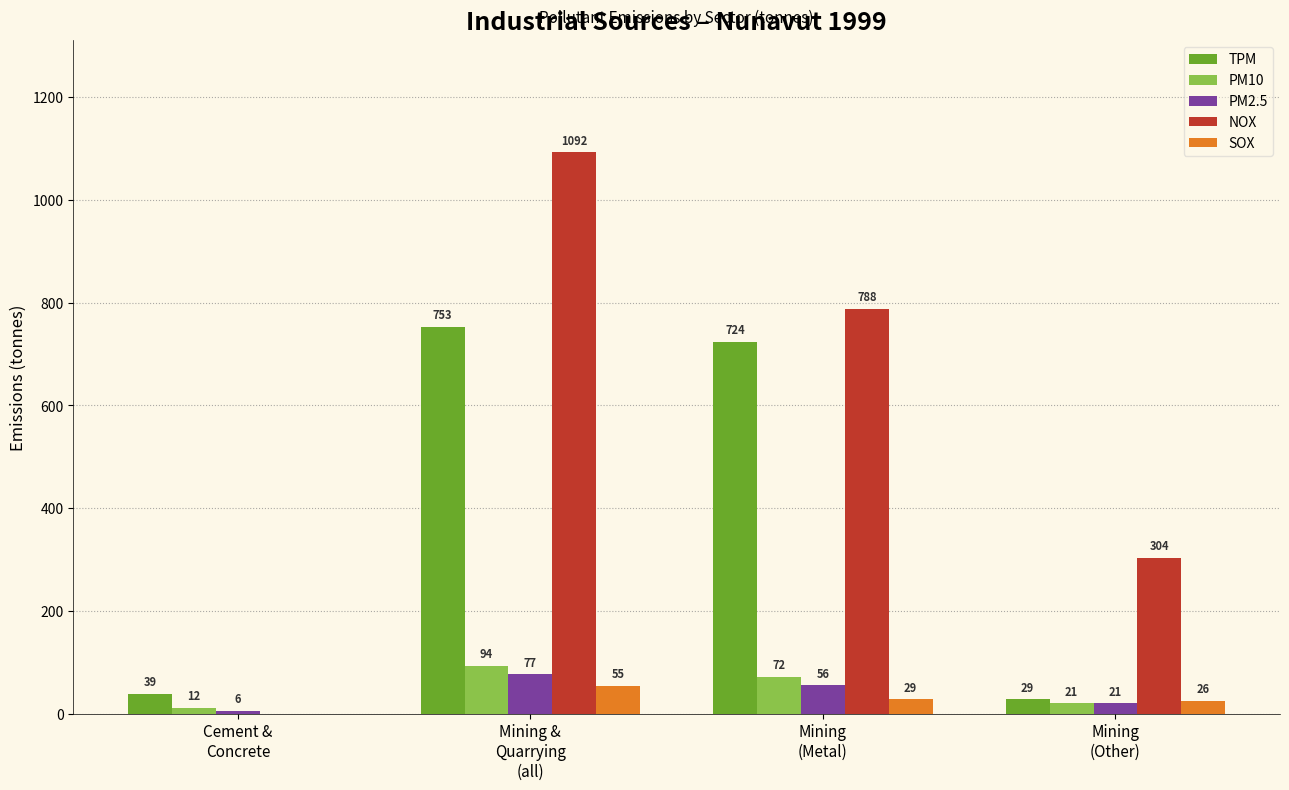

What is the sum of all TPM values?

1545